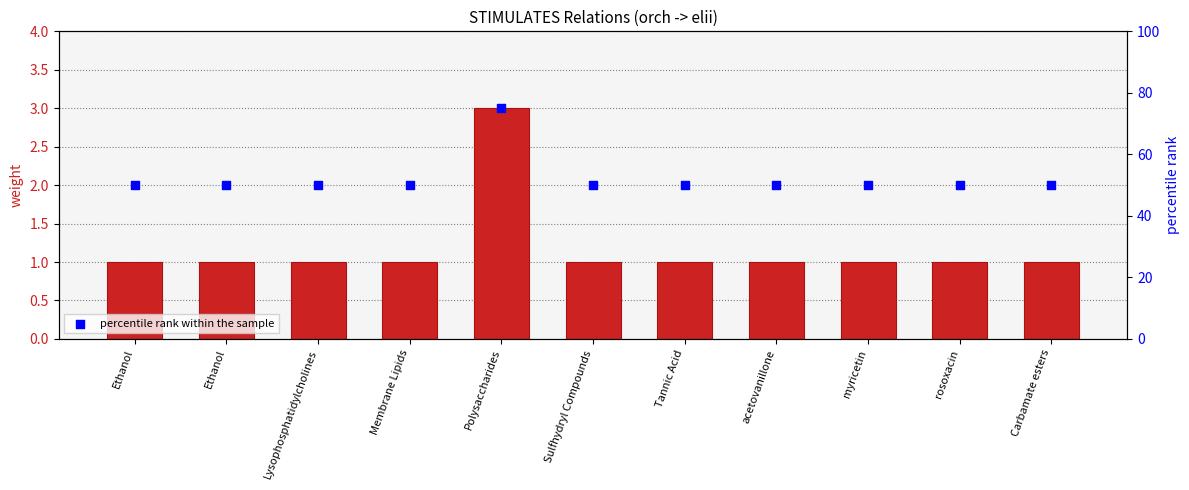

Which series contains the highest Y value?

percentile rank within the sample